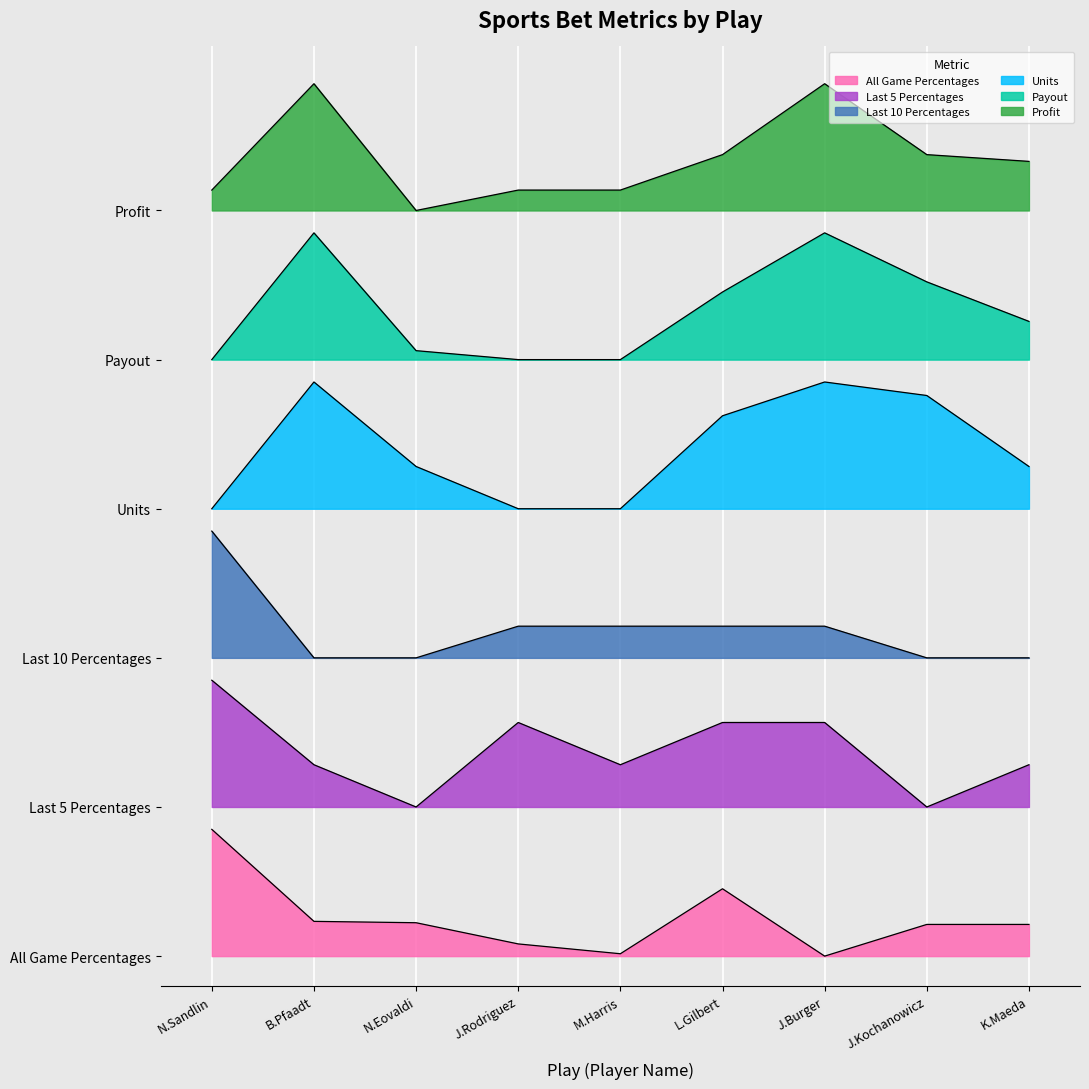

Count the Last 10 Percentages values in the range 4 to 5.

8